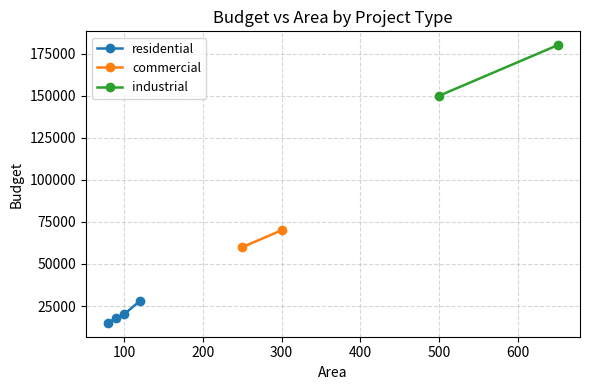

True or false: residential has more than 1 points higher than both neighbors.

False